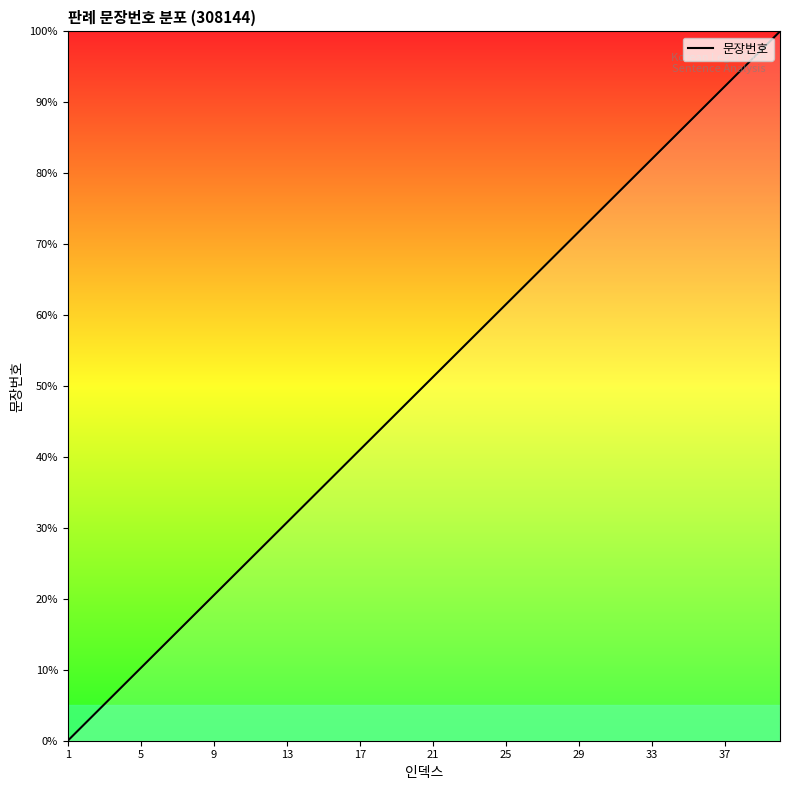

What is the greatest value displayed?

100.0